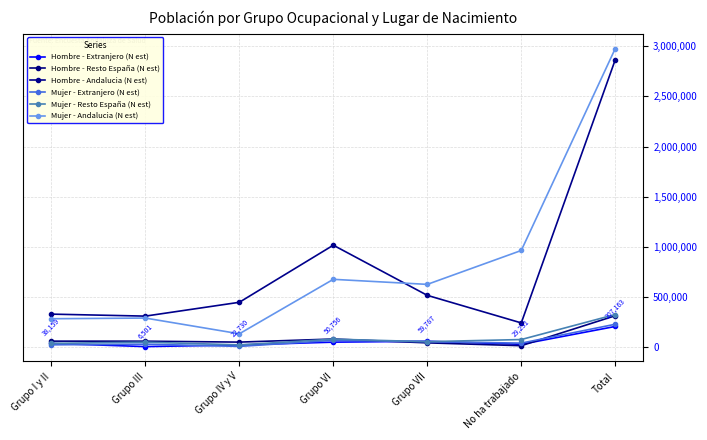

Reading left to right, what are all the values shown in this chart?

Hombre - Extranjero (N est): Grupo I y II=38159	Grupo III=6501	Grupo IV y V=22730	Grupo VI=50756	Grupo VII=59787	No ha trabajado=29231	Total=207163
Hombre - Resto España (N est): Grupo I y II=60902	Grupo III=60524	Grupo IV y V=51211	Grupo VI=82012	Grupo VII=43781	No ha trabajado=15468	Total=313899
Hombre - Andalucia (N est): Grupo I y II=330031	Grupo III=310202	Grupo IV y V=447973	Grupo VI=1016870	Grupo VII=517137	No ha trabajado=242446	Total=2864659
Mujer - Extranjero (N est): Grupo I y II=24254	Grupo III=30707	Grupo IV y V=8488	Grupo VI=68513	Grupo VII=56237	No ha trabajado=40999	Total=229198
Mujer - Resto España (N est): Grupo I y II=38721	Grupo III=50741	Grupo IV y V=23652	Grupo VI=80630	Grupo VII=55538	No ha trabajado=76823	Total=326105
Mujer - Andalucia (N est): Grupo I y II=284080	Grupo III=290825	Grupo IV y V=133983	Grupo VI=676733	Grupo VII=626468	No ha trabajado=964203	Total=2976293